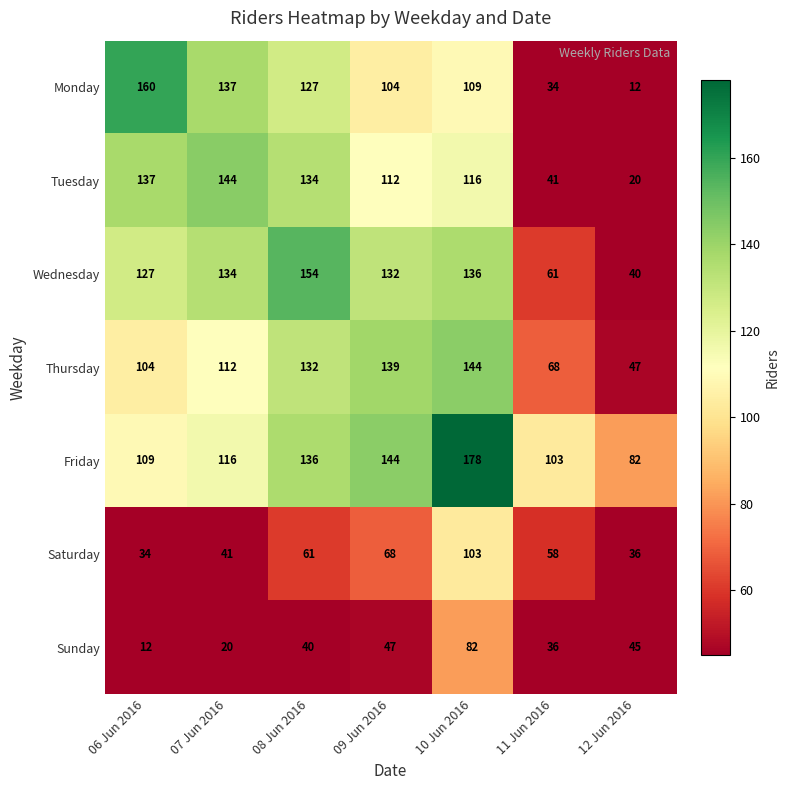

Rank the series at 09 Jun 2016 from lowest to highest value.

Sunday, Saturday, Monday, Tuesday, Wednesday, Thursday, Friday